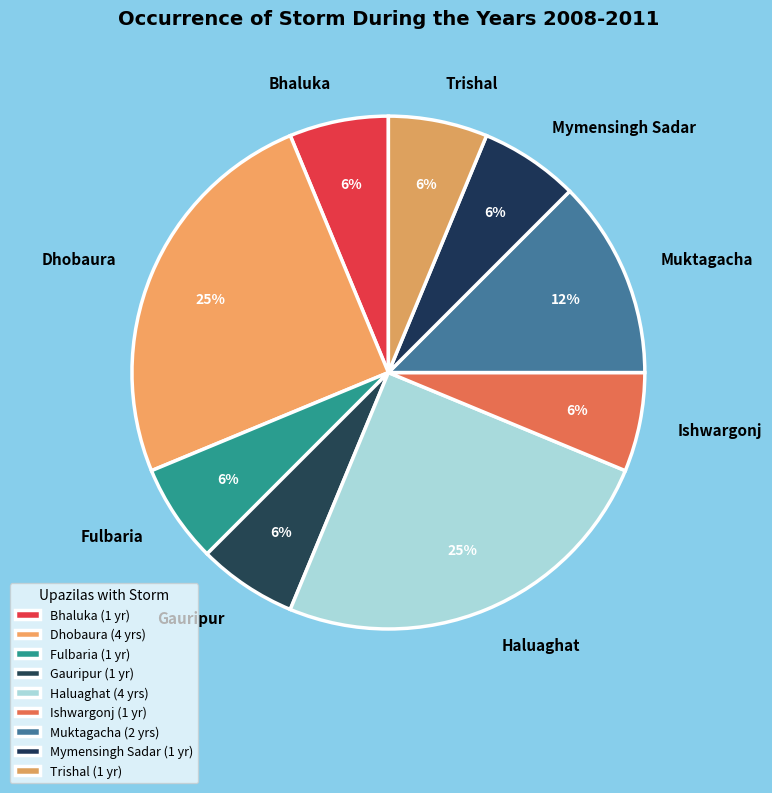

Is it true that Fulbaria is 15% of the pie?

False